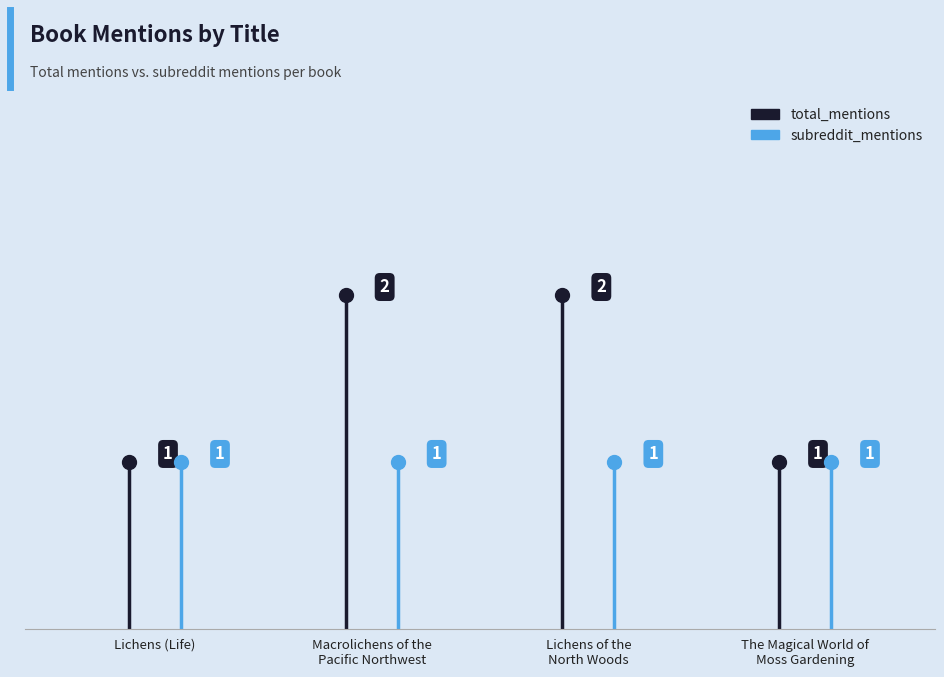

How many lines are shown in the chart?

2